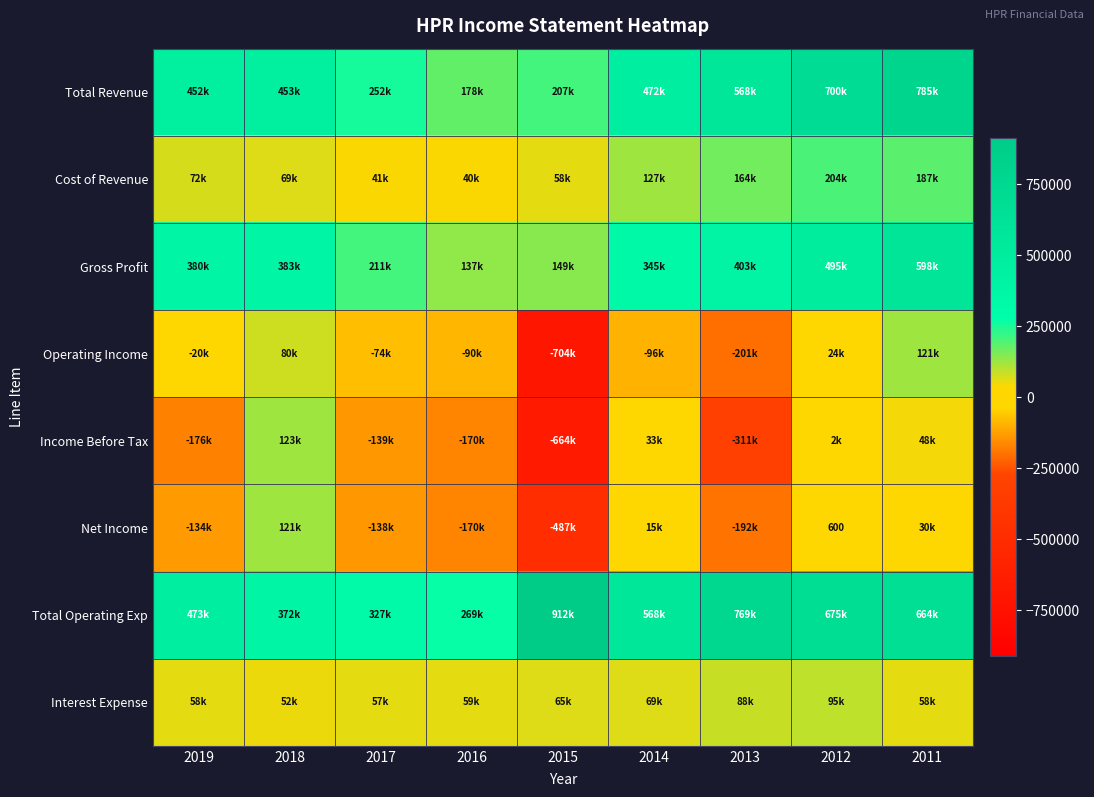

Rank the categories by Total Operating Exp value from lowest to highest.

2016, 2017, 2018, 2019, 2014, 2011, 2012, 2013, 2015